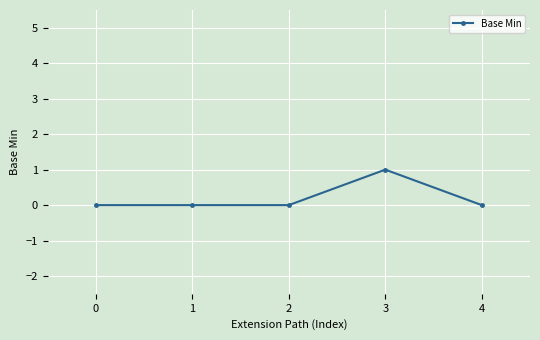

What is the value of the 4th point from the left?

1